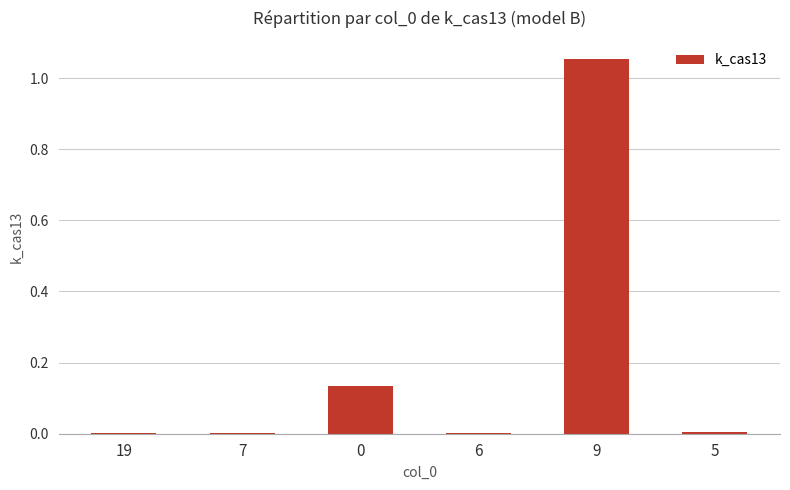

Which label corresponds to the largest value in the chart?

9